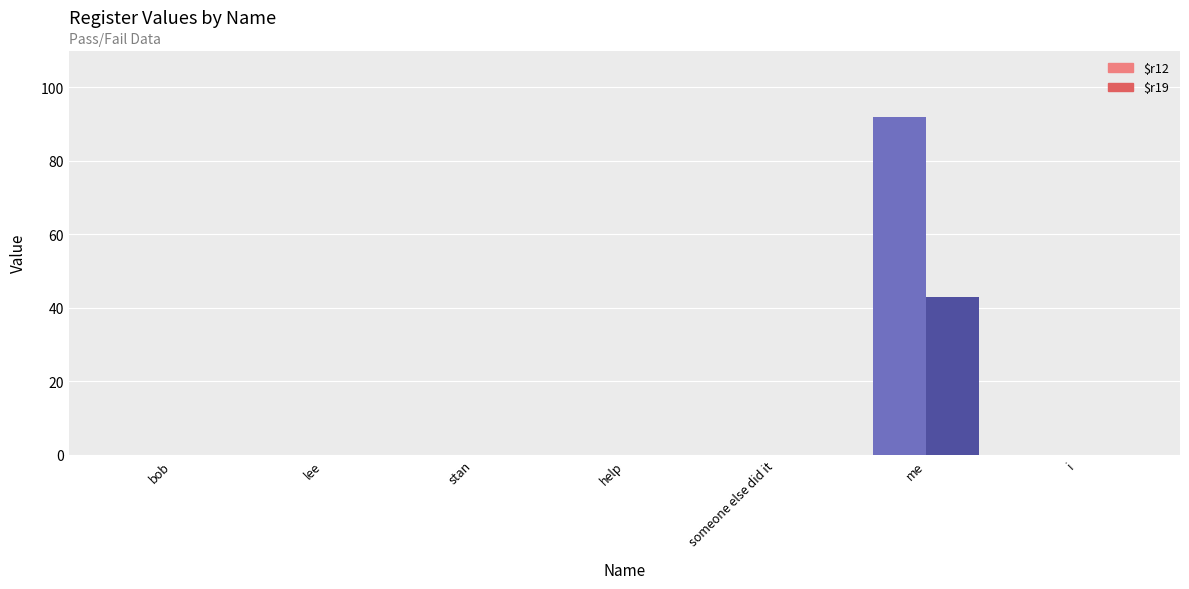

How many values in the $r12 series exceed 0?

1